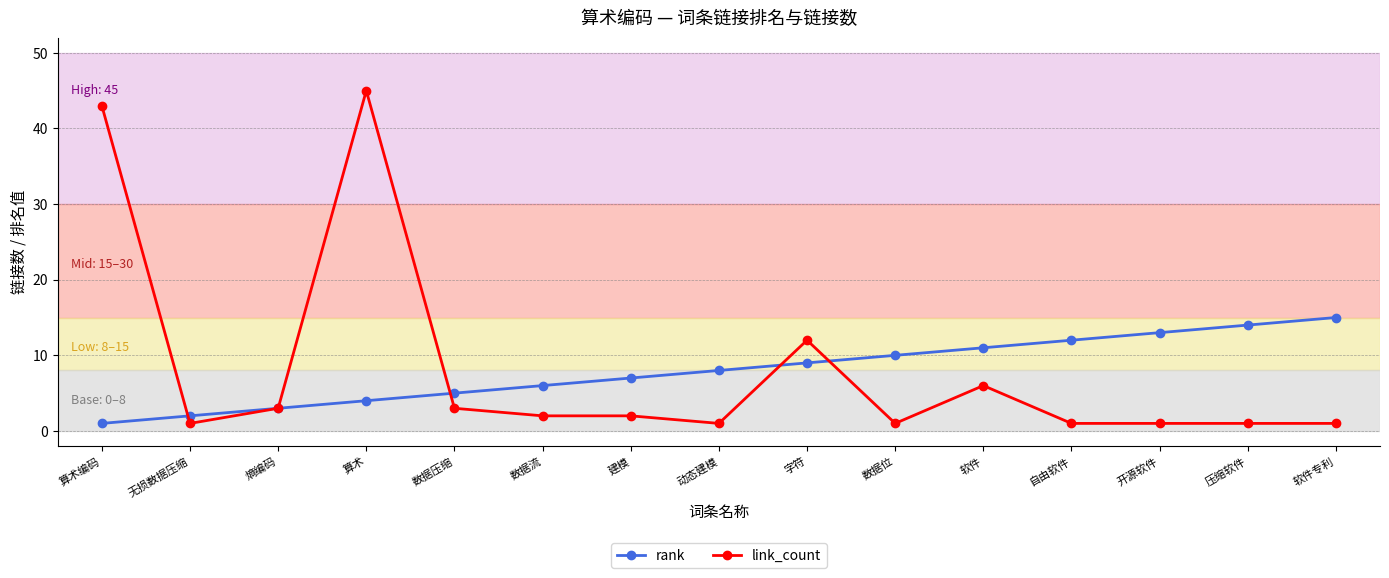

What is the maximum value for link_count?

45